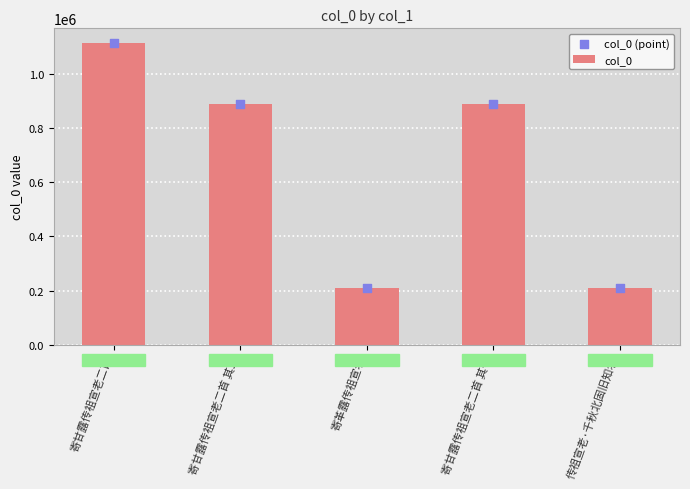

Which series reaches the minimum Y coordinate?

col_0